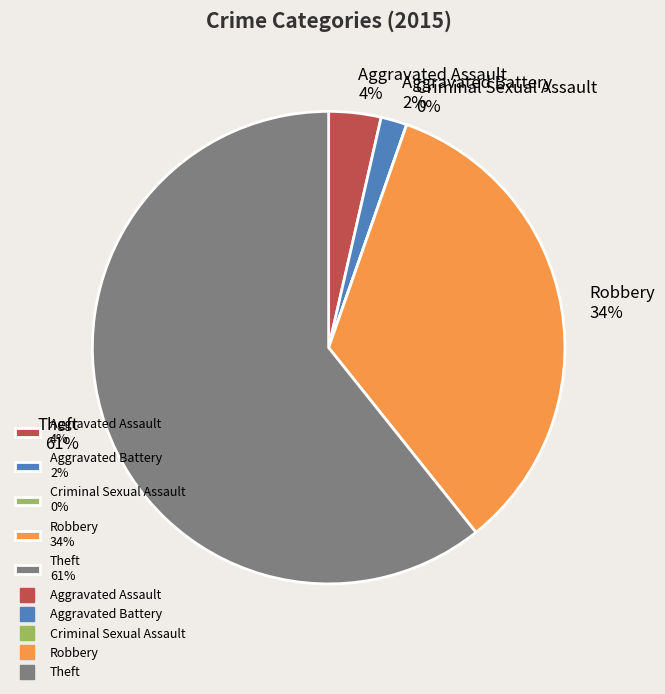

True or false: Theft accounts for 61% of the total.

True